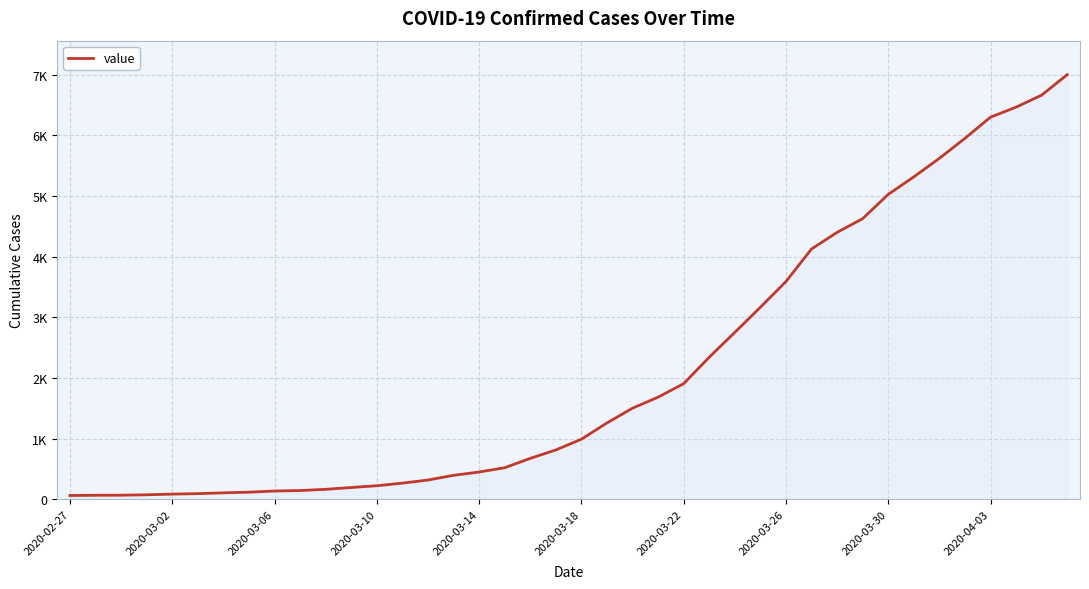

Is this an area chart (filled region under the line)?

Yes